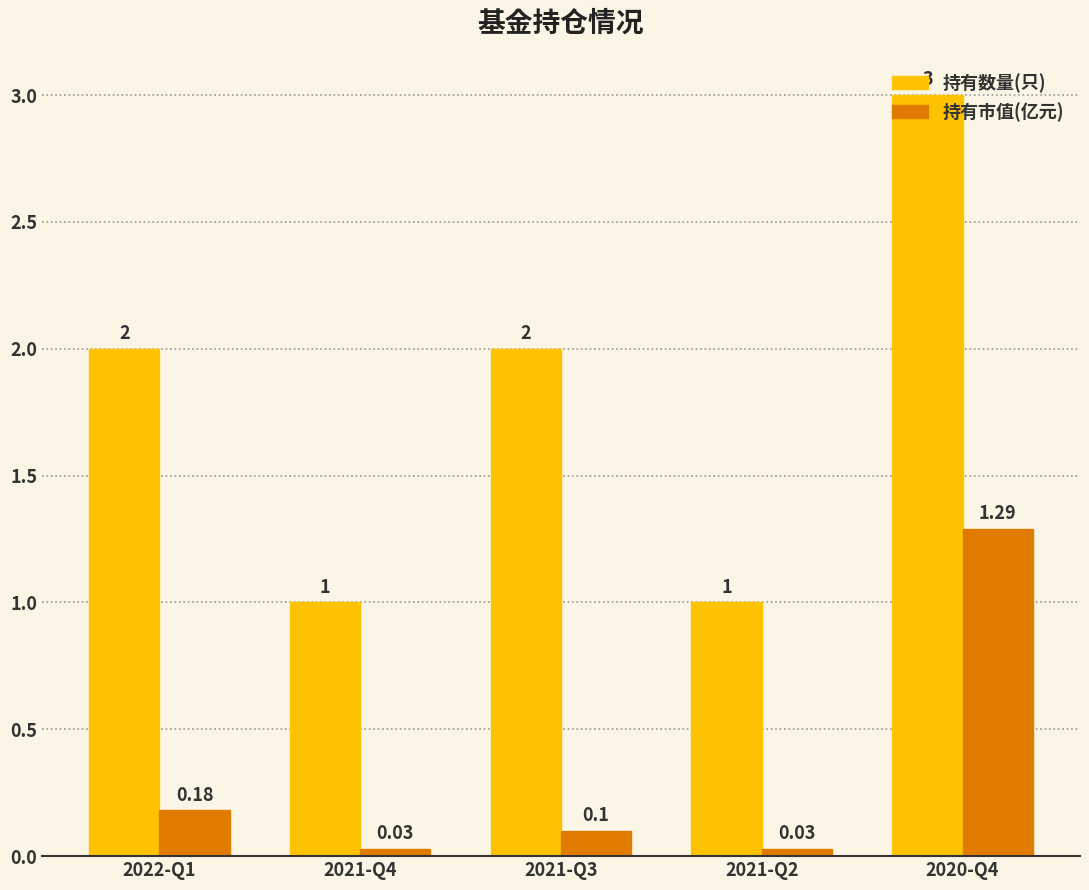

What is the total value across all series at 2021-Q2?

1.0